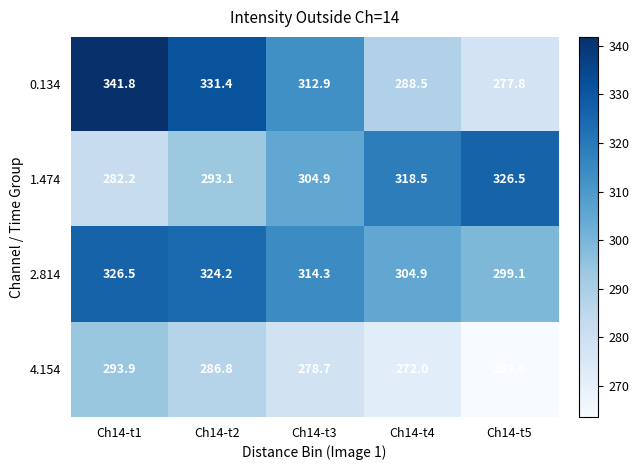

Which series has the largest total across all categories?

2.814